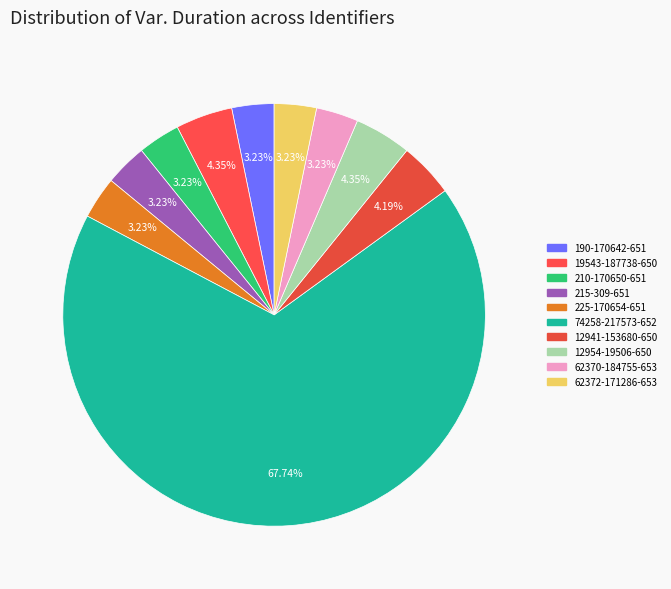

To the nearest percent, what portion does 19543-187738-650 represent?

4%